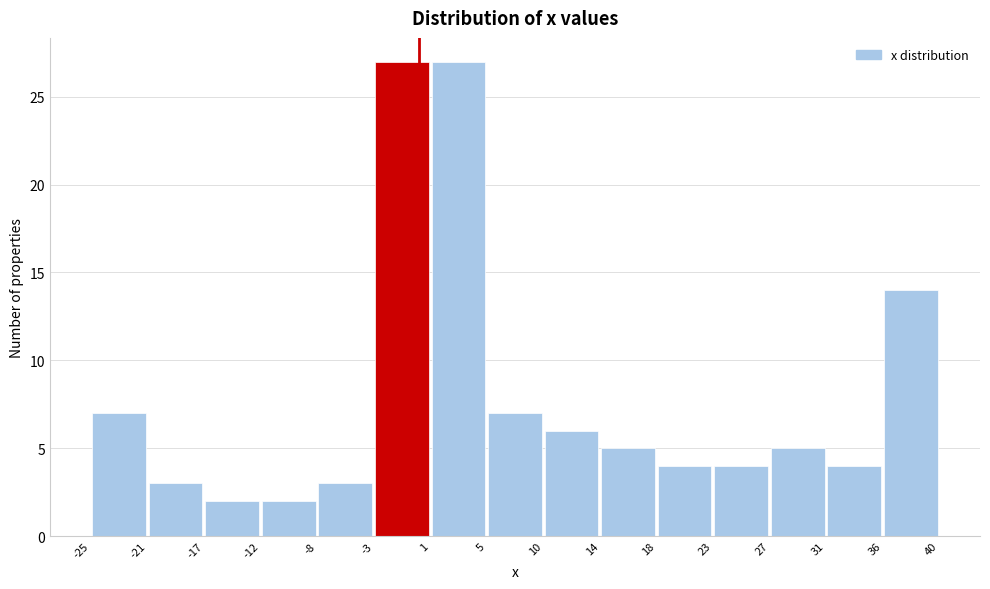

What is the height of the bar covering 14 to 18 on the x-axis? The values are not printed on the chart, so give them approximately, as read against the axis.

5